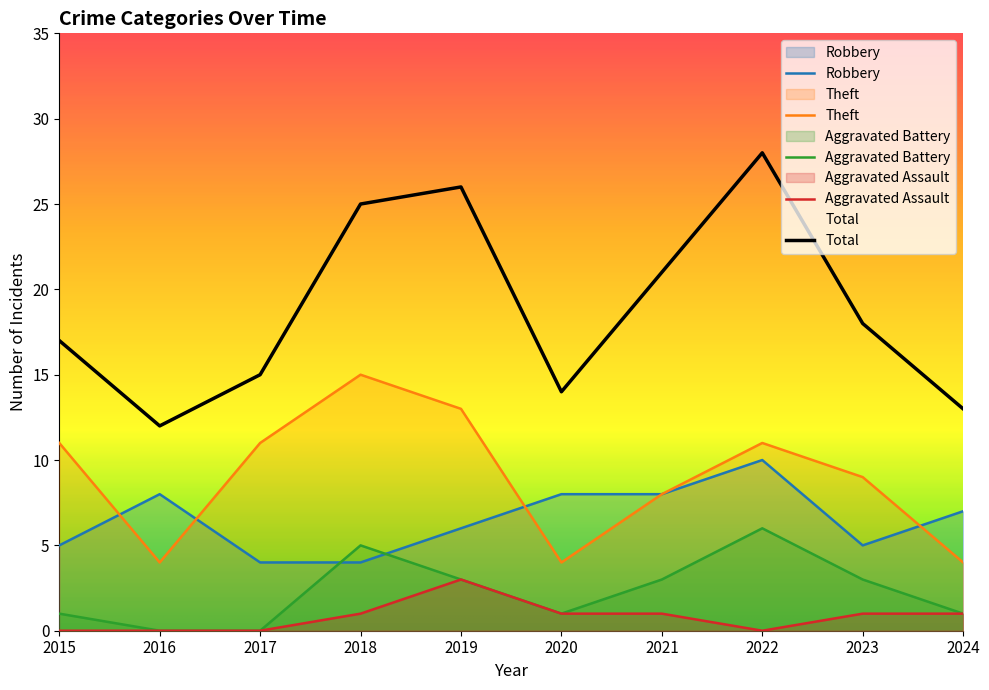

At how many categories does at least one series exceed 23?

3